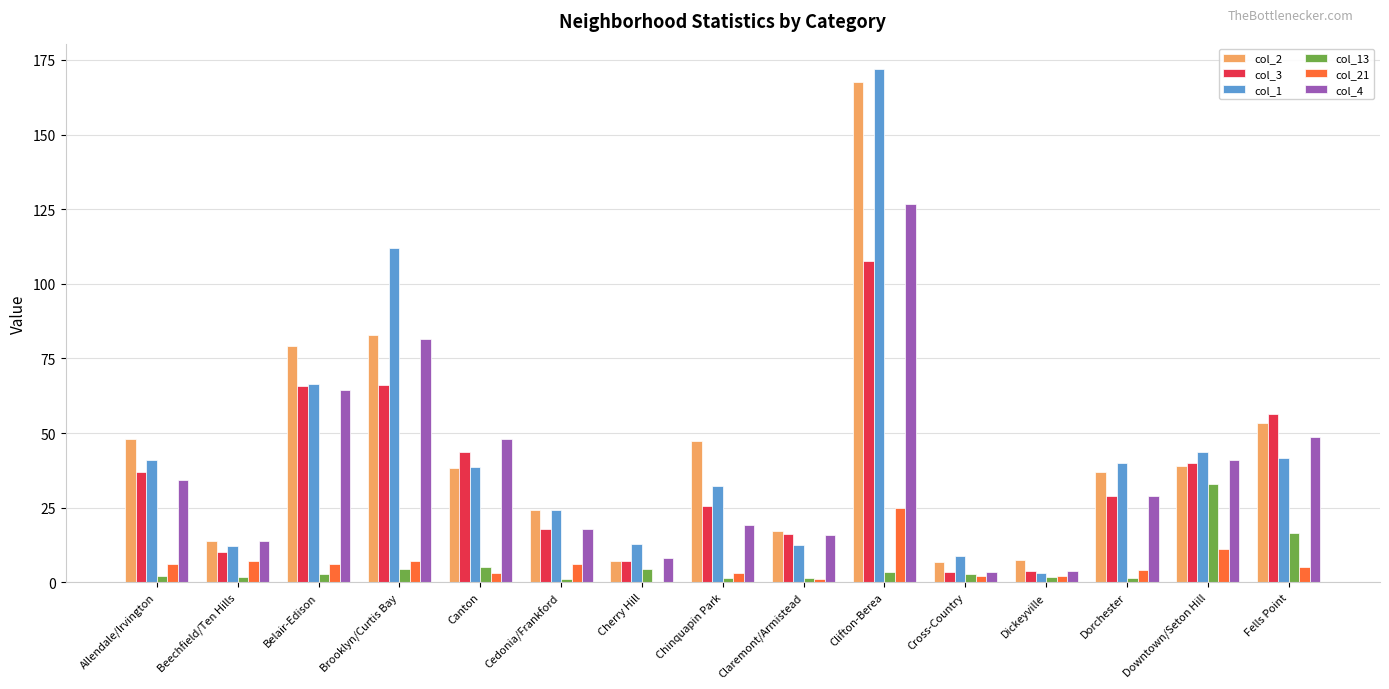

At which category does the chart reach its peak across all series?

Clifton-Berea